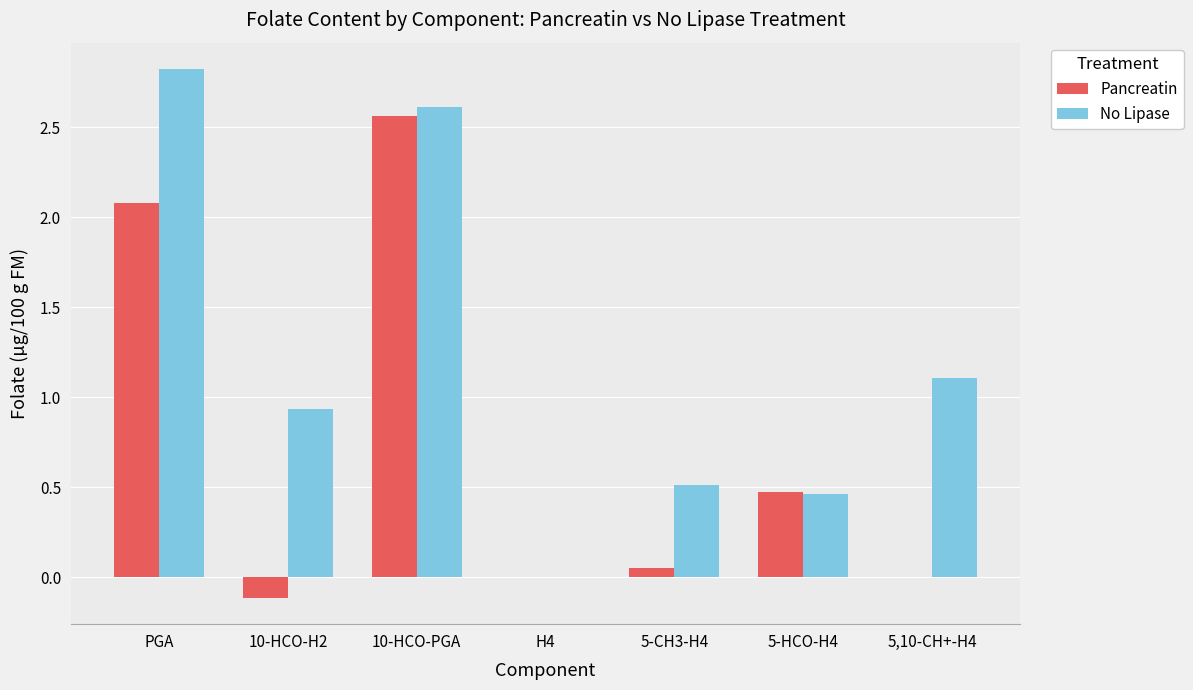

The value of No Lipase at 5,10-CH+-H4 is 0.7. True or false?

False